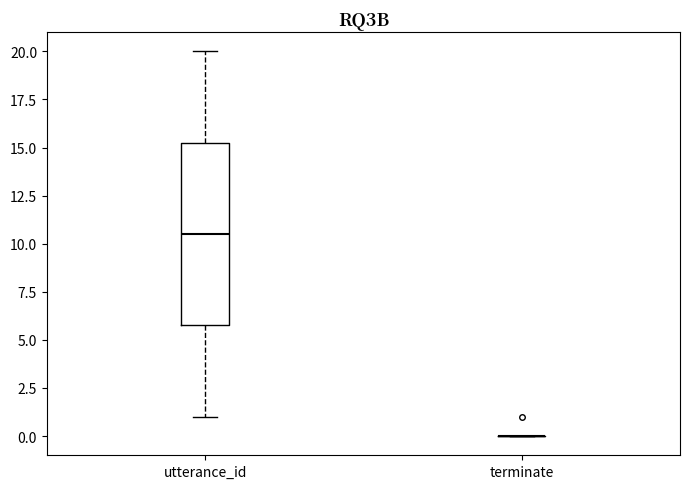

Reading left to right, read every box against the y-axis: the position of its median line, the range the box covers, and the ends of its whiskers. The values are not printed on the chart, so give them approximately, as read against the axis.

utterance_id: median 10.5, box 6.0 to 15.5, whiskers 1.0 to 20.0
terminate: box collapsed to a line at 0.0, whiskers 0.0 to 0.0